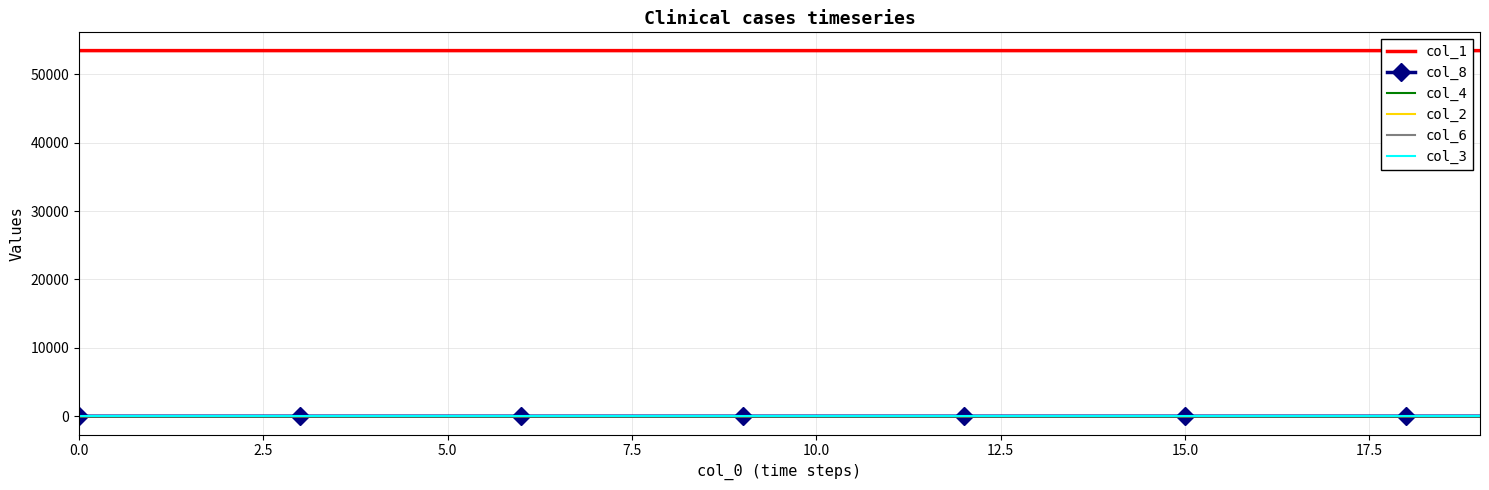

True or false: col_1 and col_6 intersect in this chart.

False